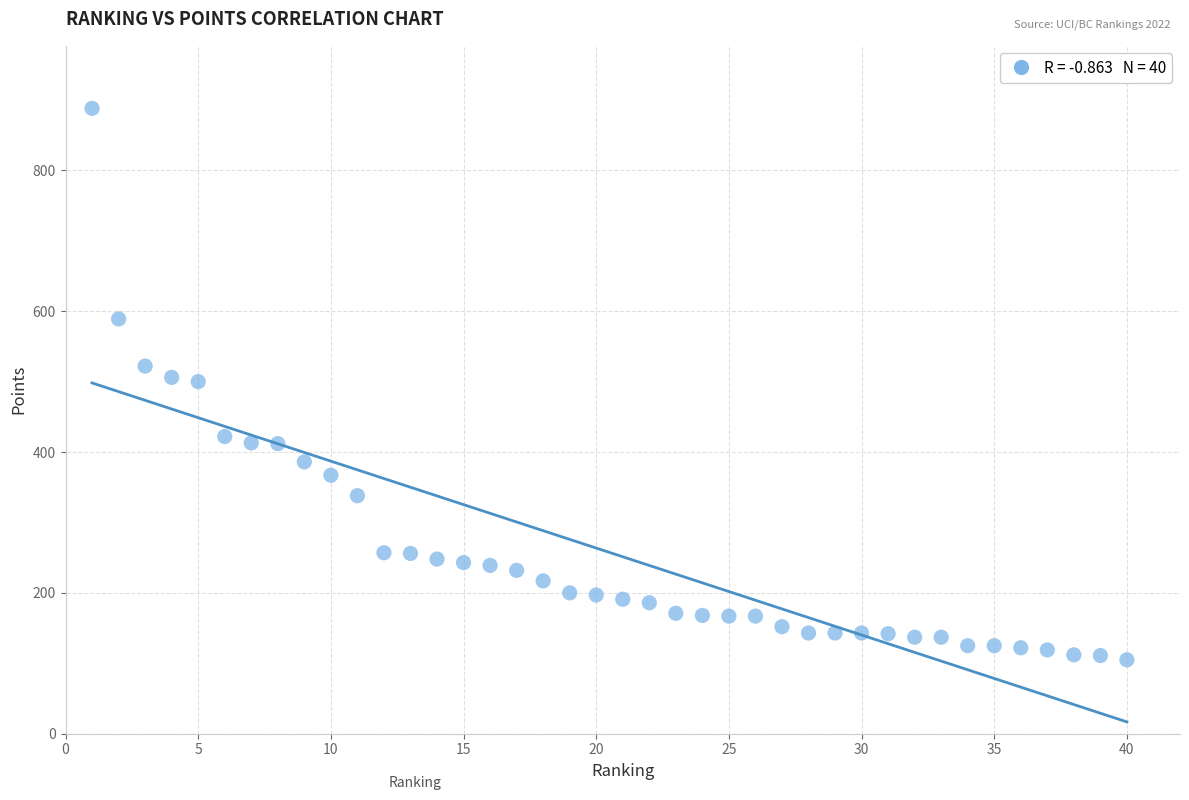

What is the range of Y values (max minus min)?

783